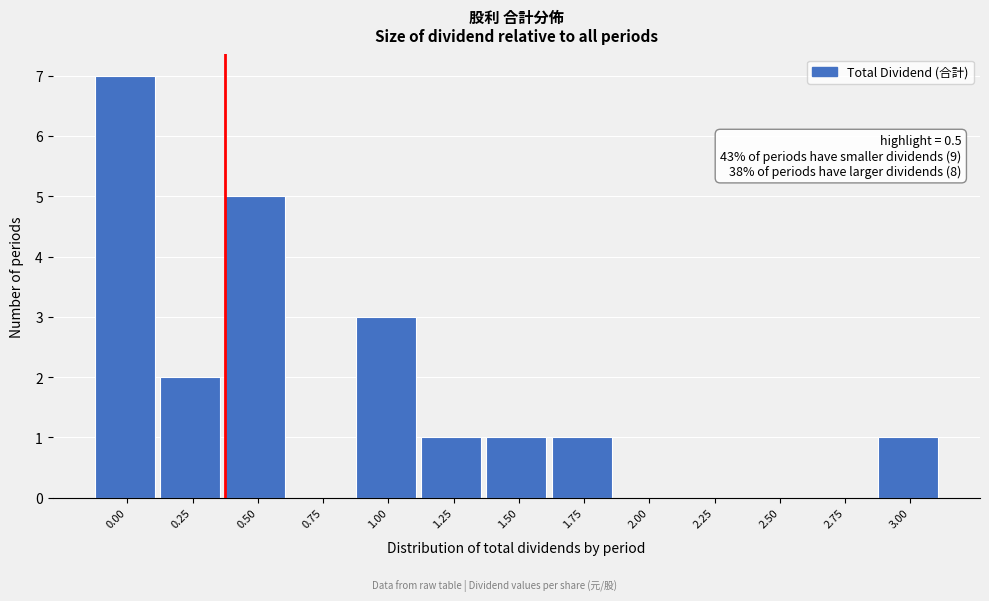

Reading left to right, list all the values displayed in this chart.

0.00=7	0.25=2	0.50=5	0.75=0	1.00=3	1.25=1	1.50=1	1.75=1	2.00=0	2.25=0	2.50=0	2.75=0	3.00=1